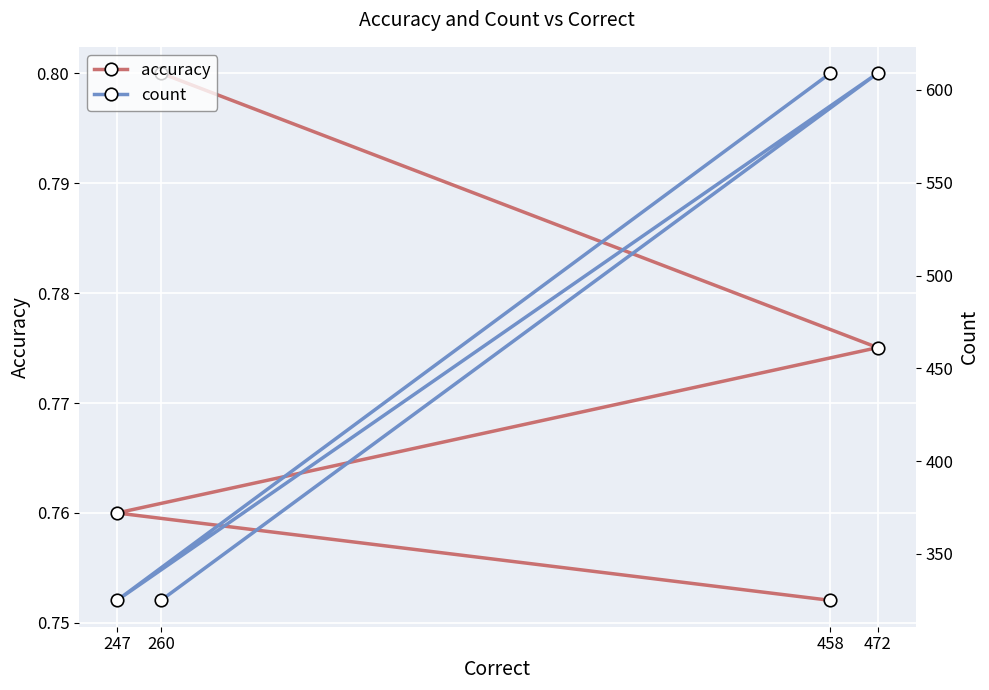

Reading right to left, extract all data points from this chart.

accuracy: 0.8	0.8	0.8	0.8
count: 325.0	609.0	325.0	609.0